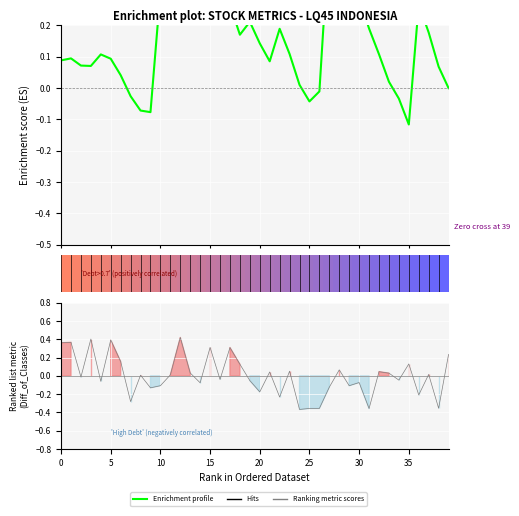

In Enrichment profile, how many points are higher than both neighbors (excluding endpoints)?

9